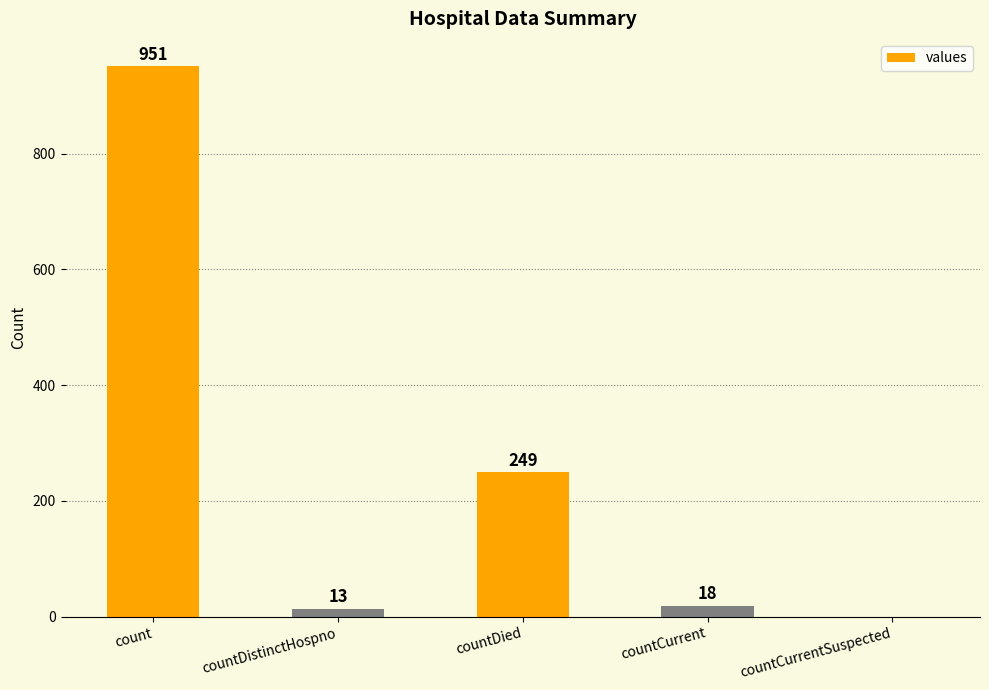

At which label does the data first exceed 18?

count